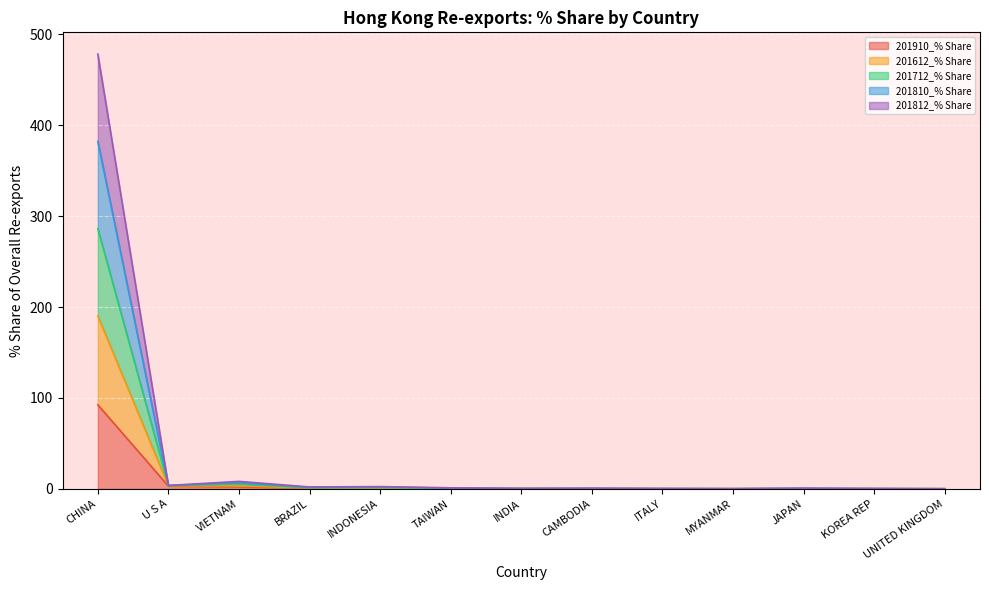

List the labels in order of 201810_% Share value, largest first.

CHINA, VIETNAM, U S A, INDONESIA, BRAZIL, TAIWAN, JAPAN, INDIA, CAMBODIA, ITALY, KOREA REP, MYANMAR, UNITED KINGDOM